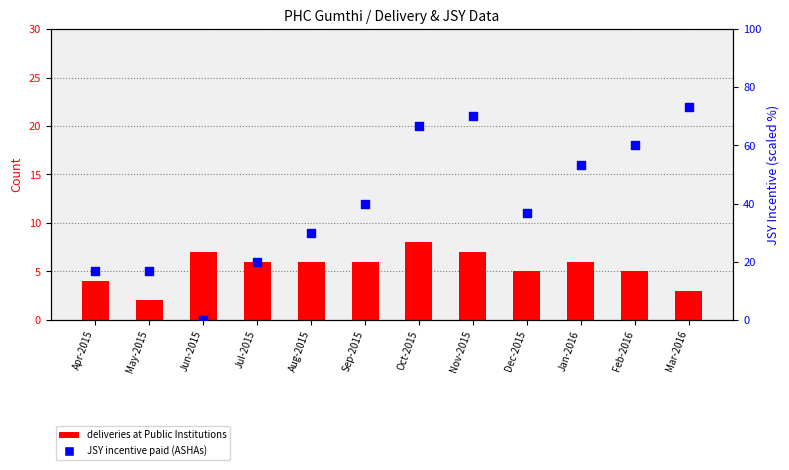

At which category is the sum across all series the highest?

Nov-2015